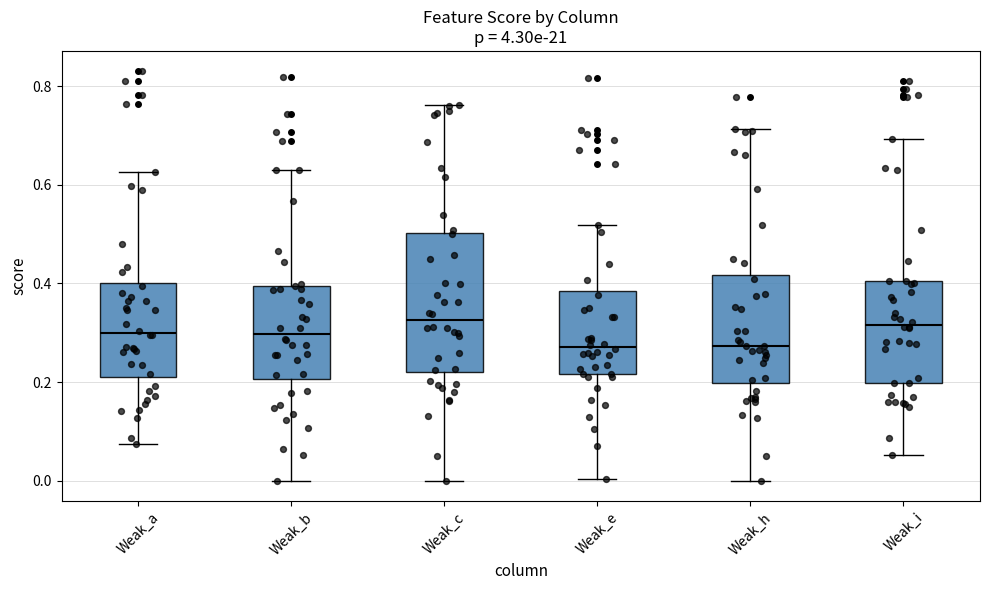

Reading left to right, transcribe this box plot: for each box, give where its median line is, the range the box spans, and where its two whiskers end, as read against the y-axis. The values are not printed on the chart, so give them approximately, as read against the axis.

Weak_a: median 0.30, box 0.20 to 0.40, whiskers 0.08 to 0.62
Weak_b: median 0.30, box 0.20 to 0.40, whiskers 0.00 to 0.64
Weak_c: median 0.32, box 0.22 to 0.50, whiskers 0.00 to 0.76
Weak_e: median 0.28, box 0.22 to 0.38, whiskers 0.00 to 0.52
Weak_h: median 0.28, box 0.20 to 0.42, whiskers 0.00 to 0.72
Weak_i: median 0.32, box 0.20 to 0.40, whiskers 0.06 to 0.70